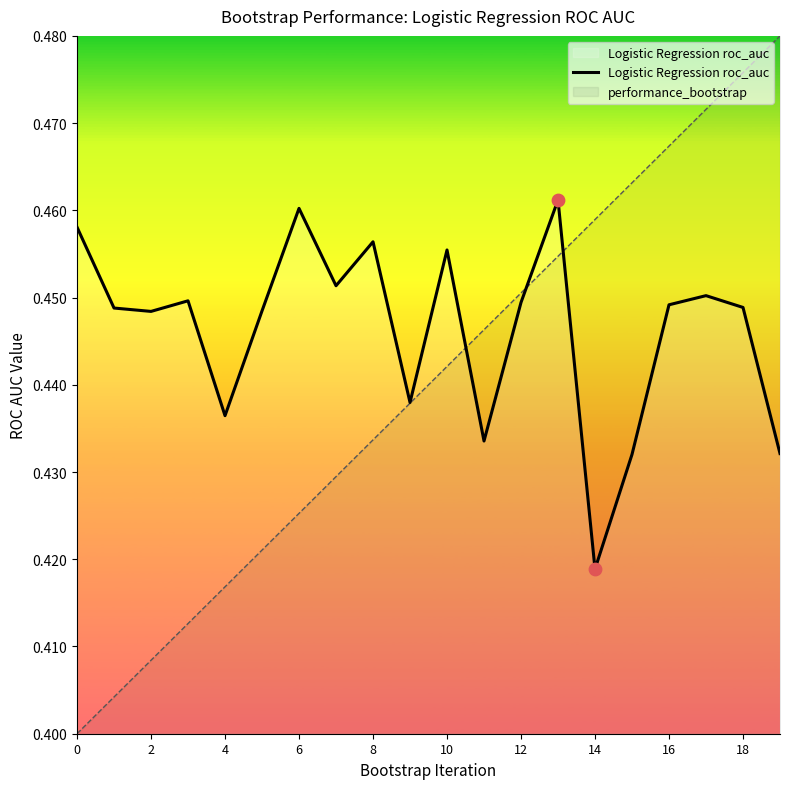

Which series has the largest range (max minus min)?

performance_bootstrap